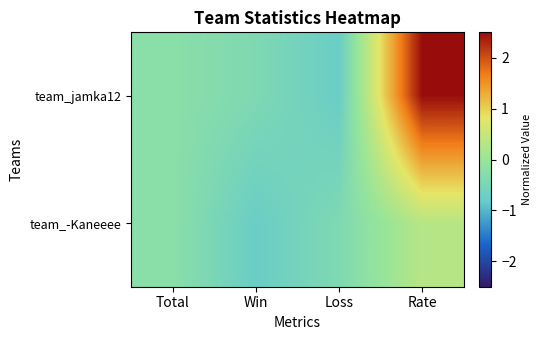

Reading left to right, what are all the values shown in this chart?

team_jamka12: Total=-0.2	Win=-0.4	Loss=-0.8	Rate=2.5
team_-Kaneeee: Total=-0.2	Win=-0.8	Loss=-0.4	Rate=0.3